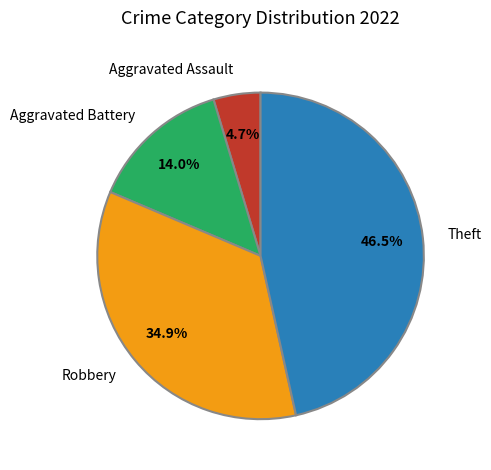

Is the sum of Robbery and Aggravated Battery greater than half?

No